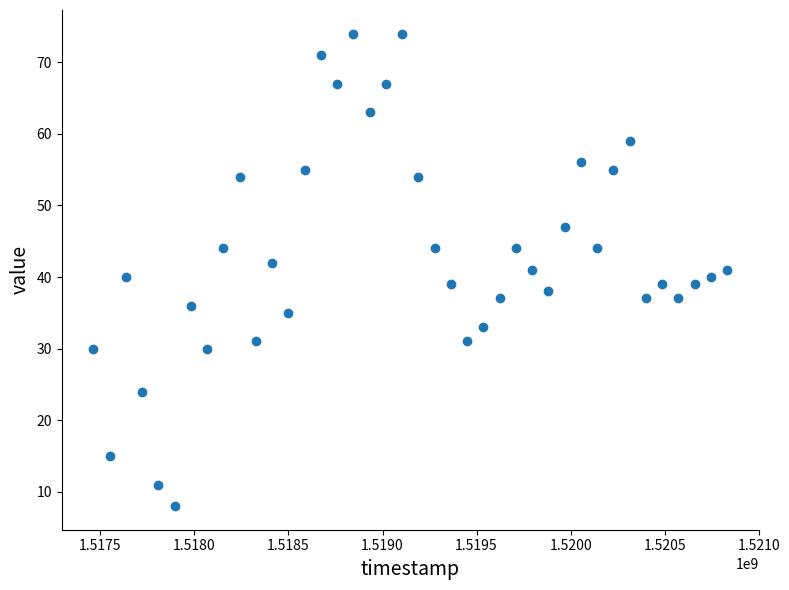

What is the range of X values (max minus min)?

3369600